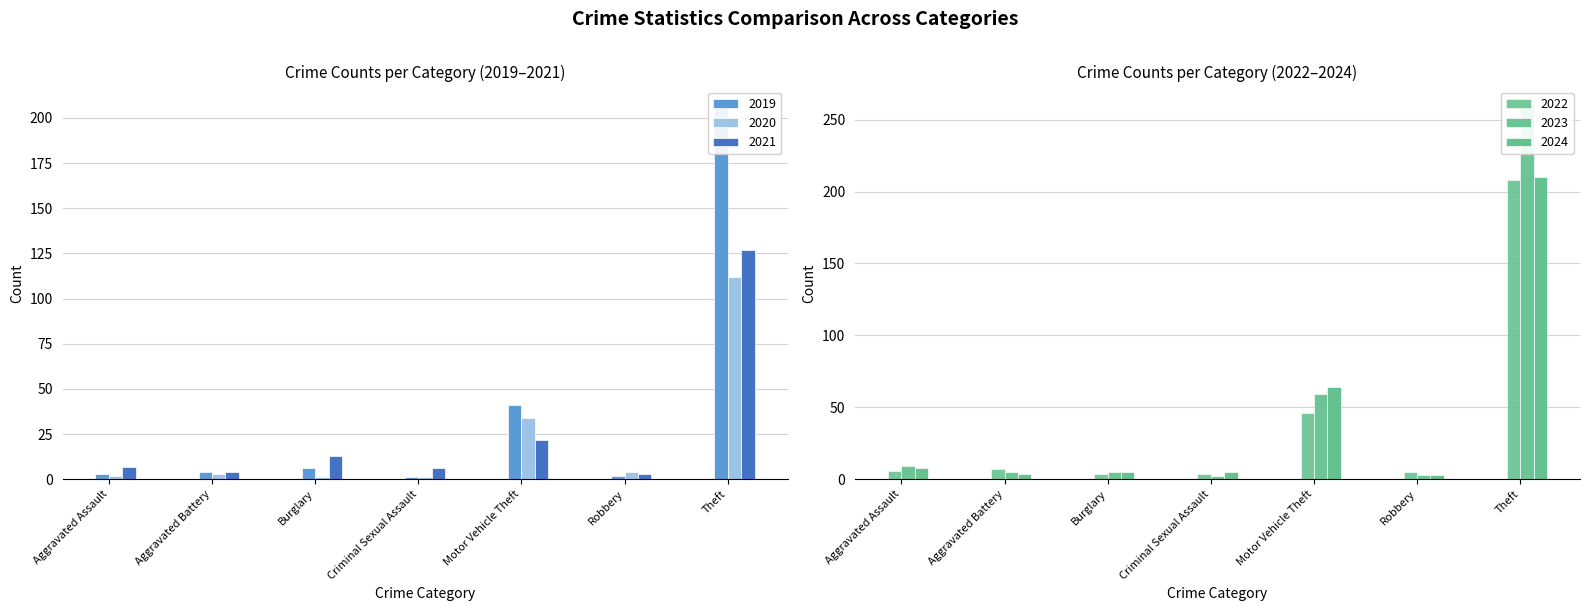

Reading right to left, transcribe all the data shown in this chart.

2019: Theft=207	Robbery=2	Motor Vehicle Theft=41	Criminal Sexual Assault=1	Burglary=6	Aggravated Battery=4	Aggravated Assault=3
2020: Theft=112	Robbery=4	Motor Vehicle Theft=34	Criminal Sexual Assault=1	Burglary=1	Aggravated Battery=3	Aggravated Assault=2
2021: Theft=127	Robbery=3	Motor Vehicle Theft=22	Criminal Sexual Assault=6	Burglary=13	Aggravated Battery=4	Aggravated Assault=7
2022: Theft=208	Robbery=5	Motor Vehicle Theft=46	Criminal Sexual Assault=4	Burglary=4	Aggravated Battery=7	Aggravated Assault=6
2023: Theft=260	Robbery=3	Motor Vehicle Theft=59	Criminal Sexual Assault=2	Burglary=5	Aggravated Battery=5	Aggravated Assault=9
2024: Theft=210	Robbery=3	Motor Vehicle Theft=64	Criminal Sexual Assault=5	Burglary=5	Aggravated Battery=4	Aggravated Assault=8